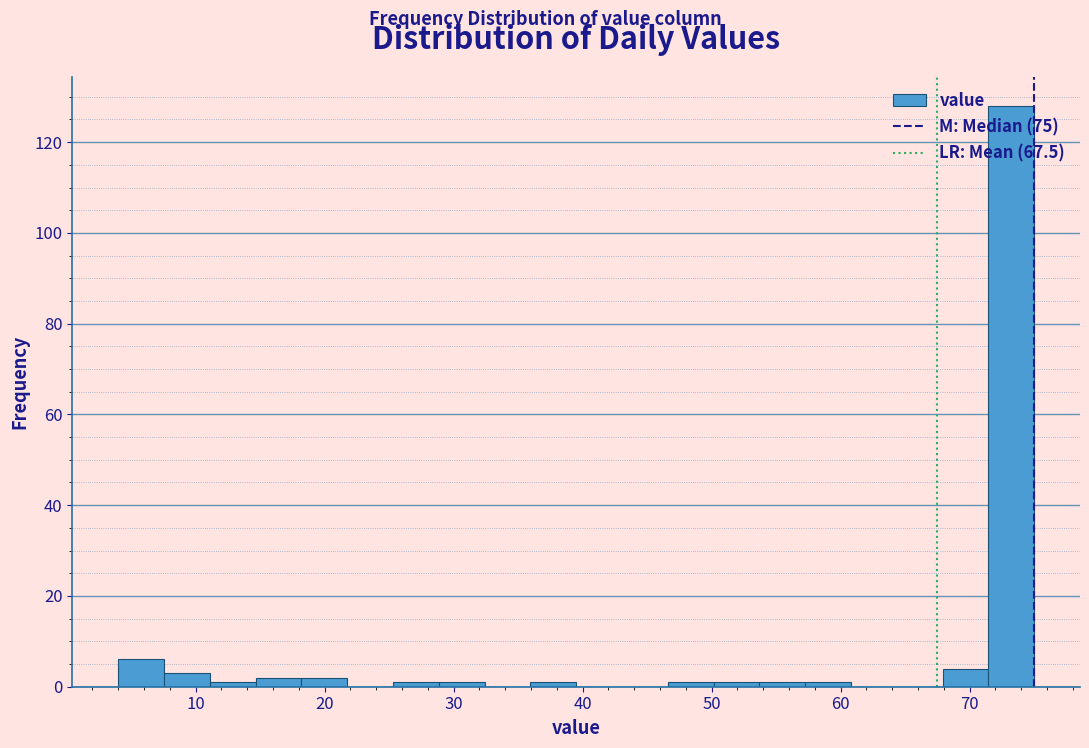

Around what value on the x-axis is the tallest bar? Give the approximate position of its centre, as read against the axis.

73